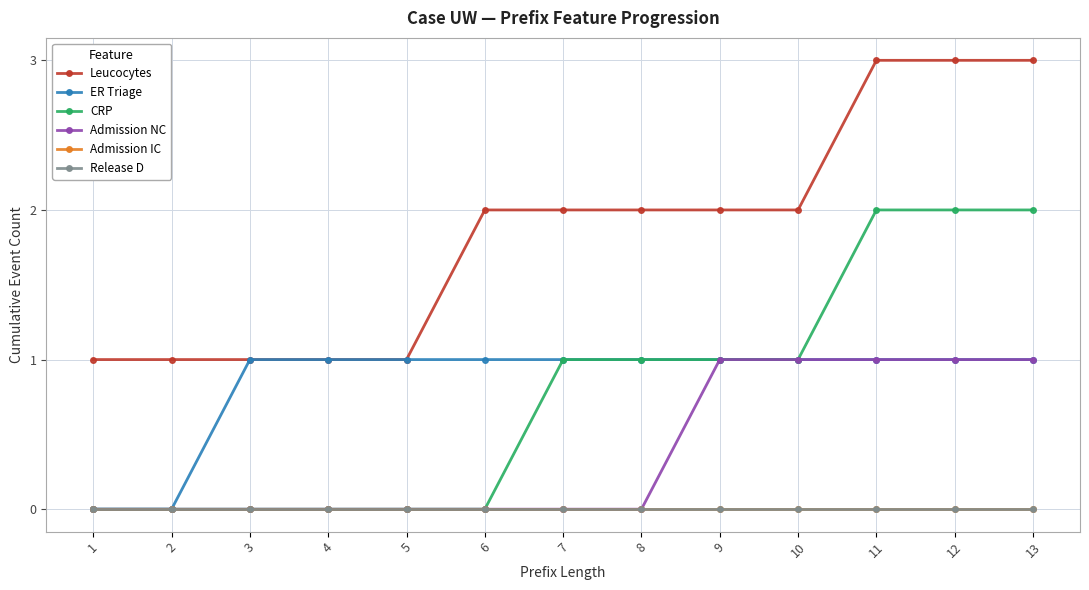

What is the difference between the highest and lowest values at 10?

2